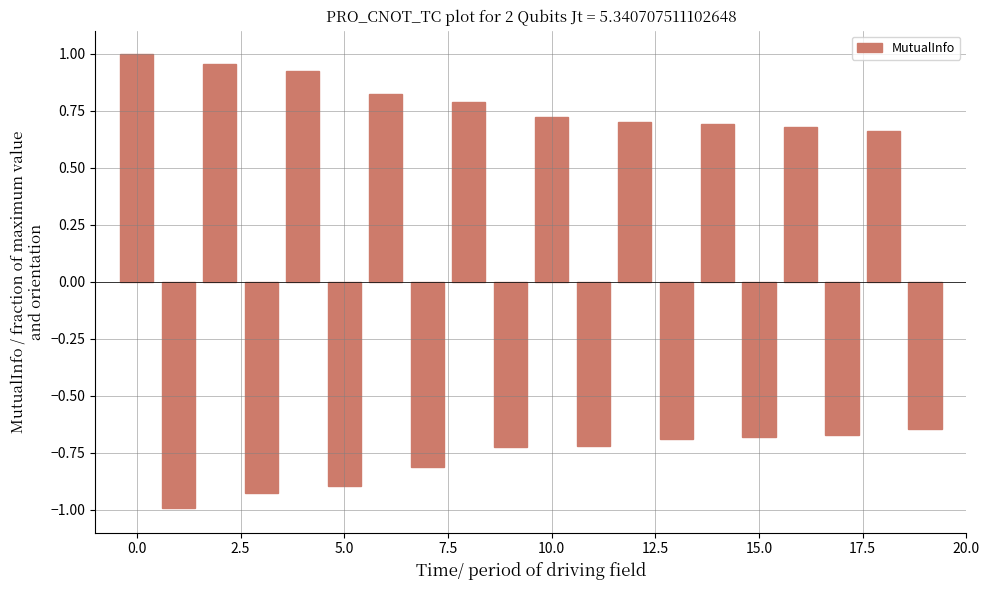

What is the minimum value shown in the chart?

-1.0